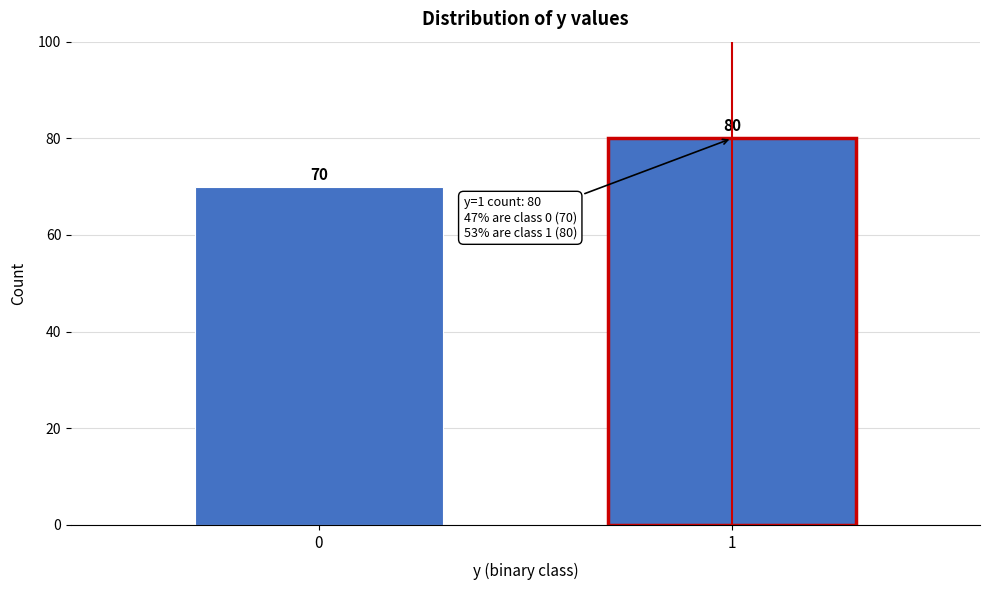

Reading left to right, transcribe all the data shown in this chart.

70	80